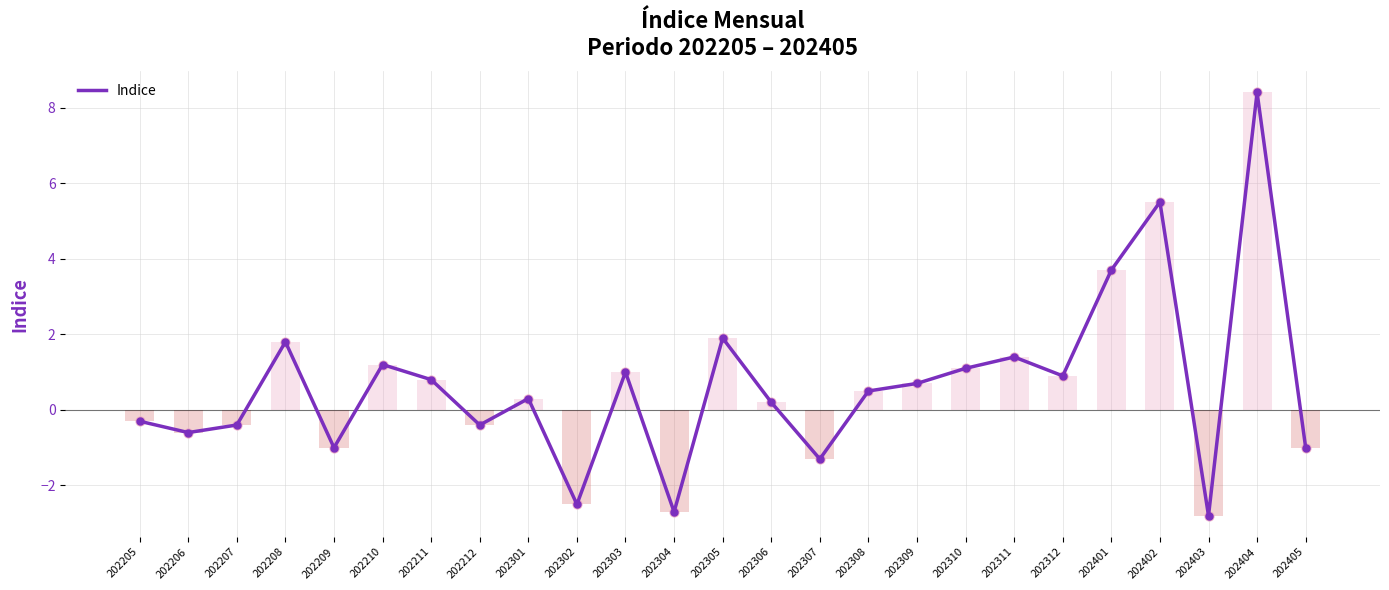

What is the change in value from 202208 to 202311?

-0.4